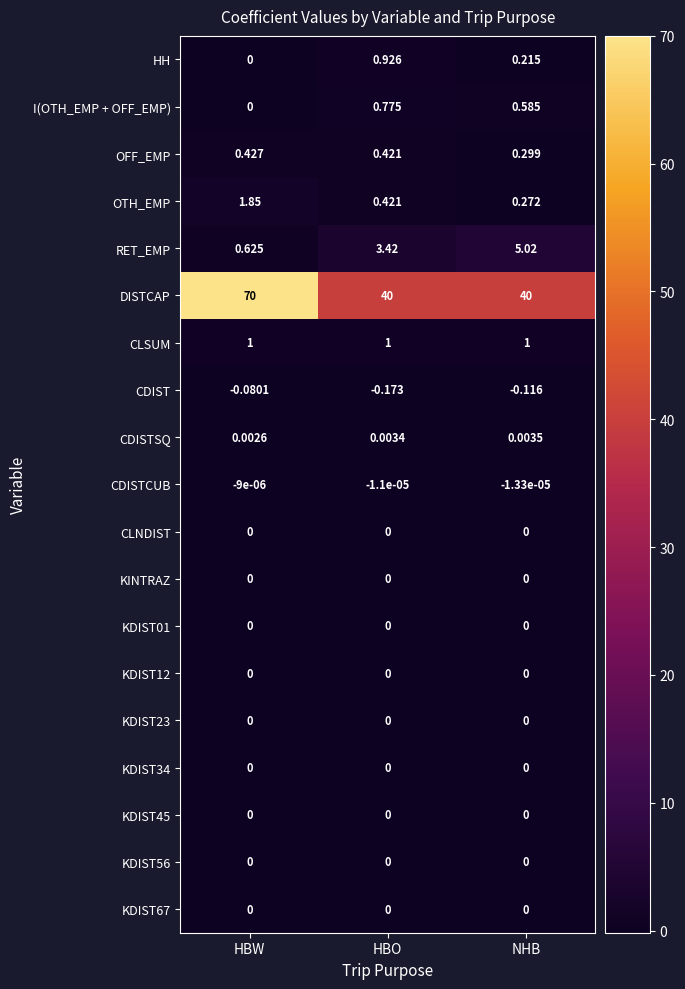

Is the value of KDIST56 at HBW greater than the value of CLSUM at HBW?

No